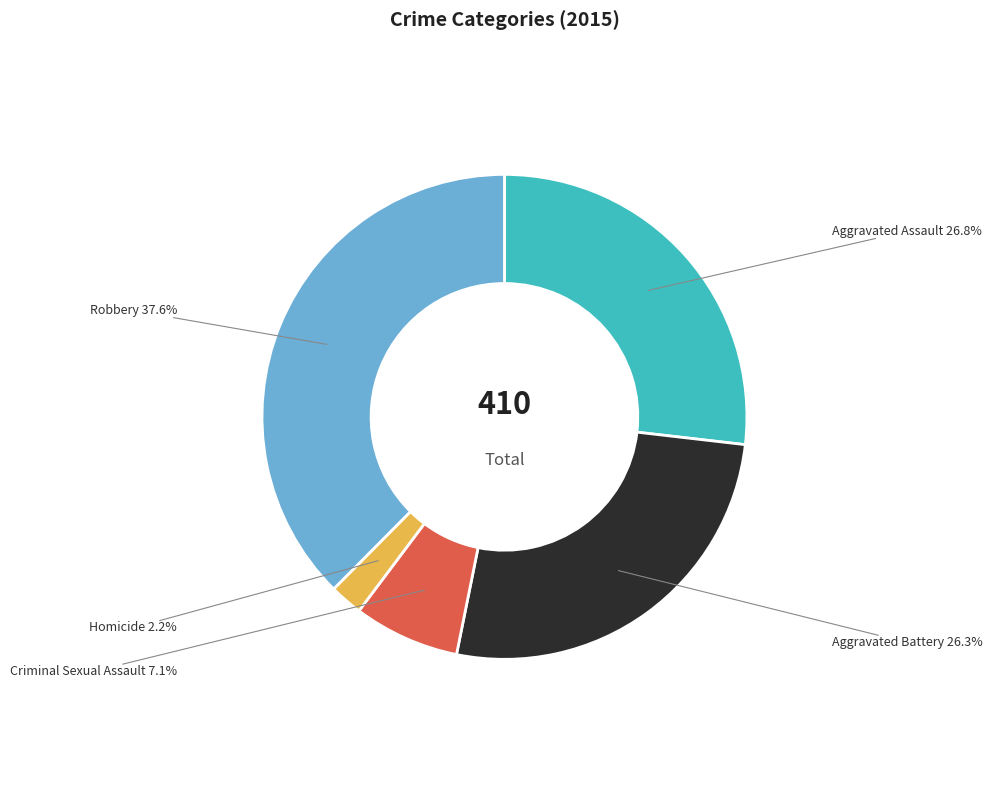

Combined, what portion of the pie is Criminal Sexual Assault and Aggravated Battery?

33.4%